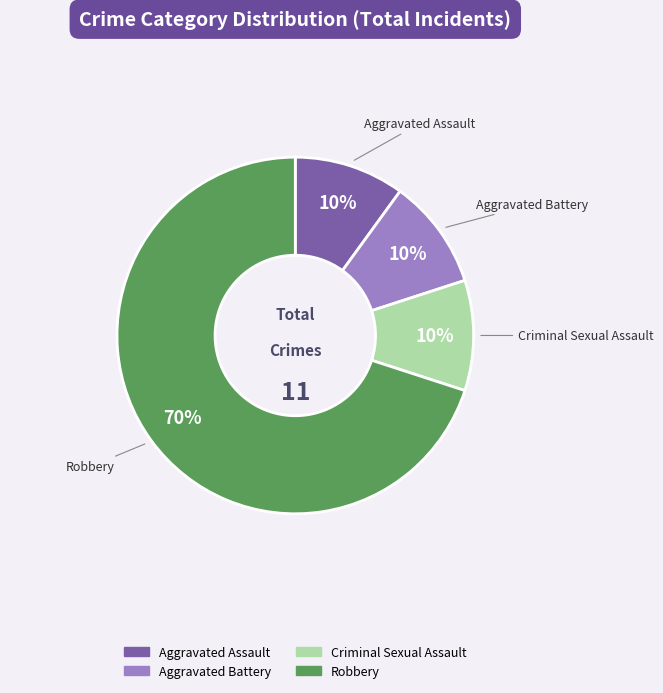

To the nearest percent, what portion does Aggravated Assault represent?

10%